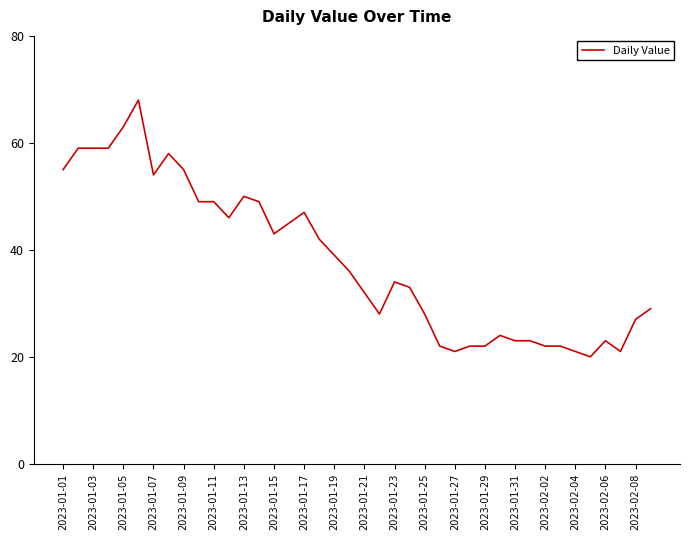

What is the difference between the maximum and minimum values?

48